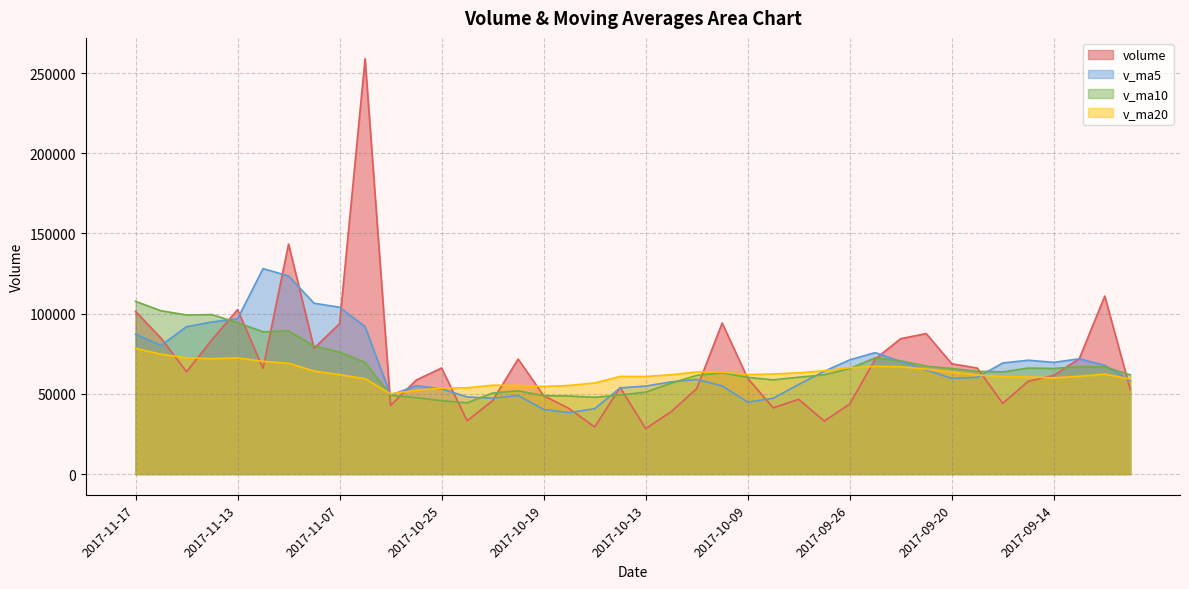

In v_ma5, how many points are lower than both neighbors (excluding endpoints)?

7